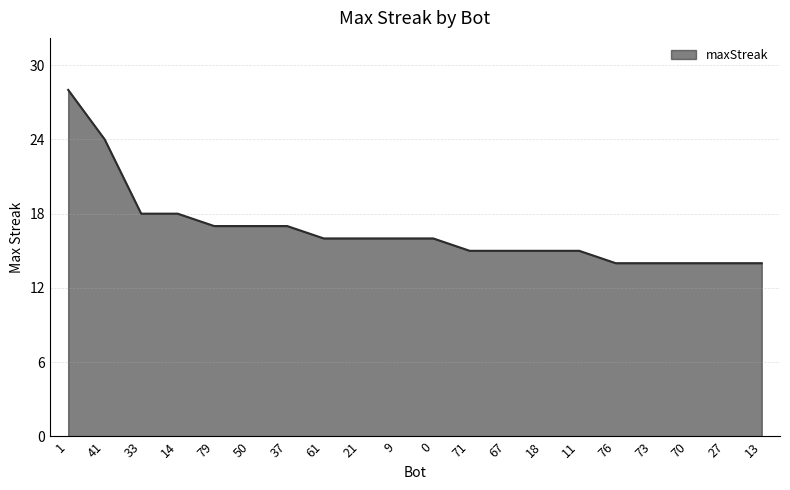

What is the maximum value shown in the chart?

28